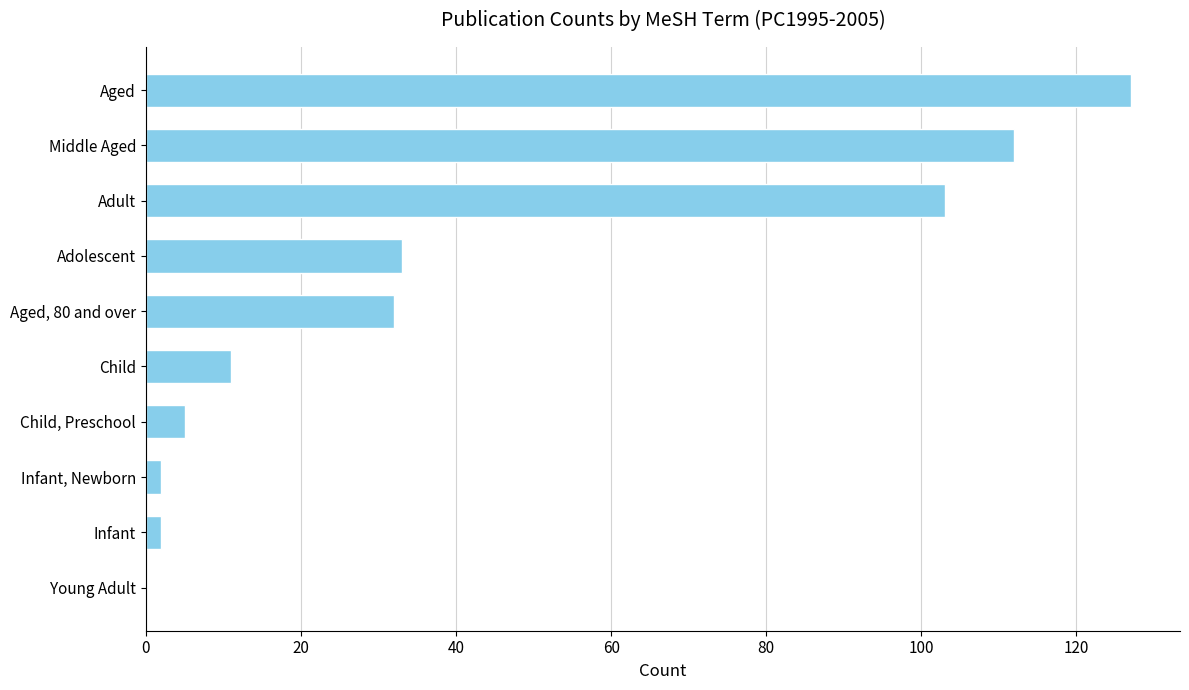

Are the bars grouped side by side (vs. stacked)?

No